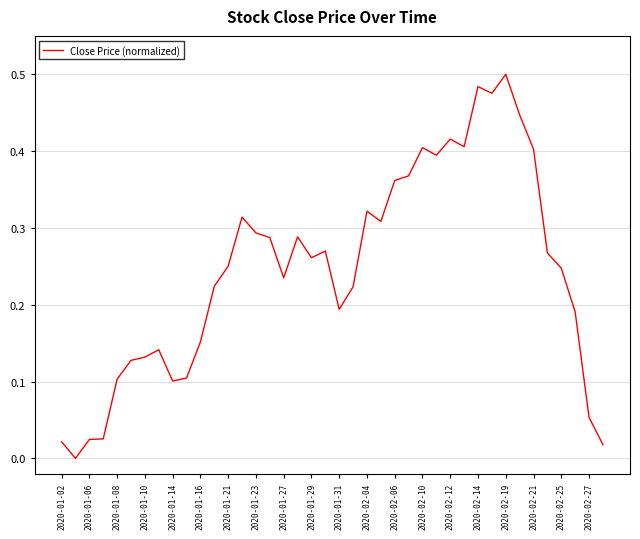

At which category does the chart reach its peak across all series?

2020-02-19